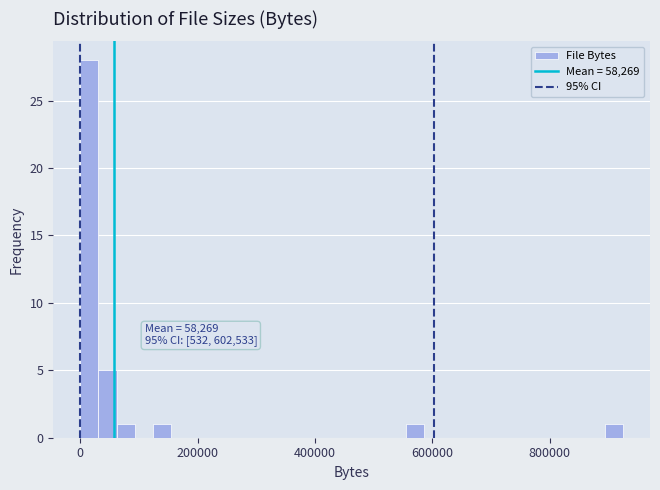

Read against the x-axis, roughly where is the centre of the tallest bar?

20000